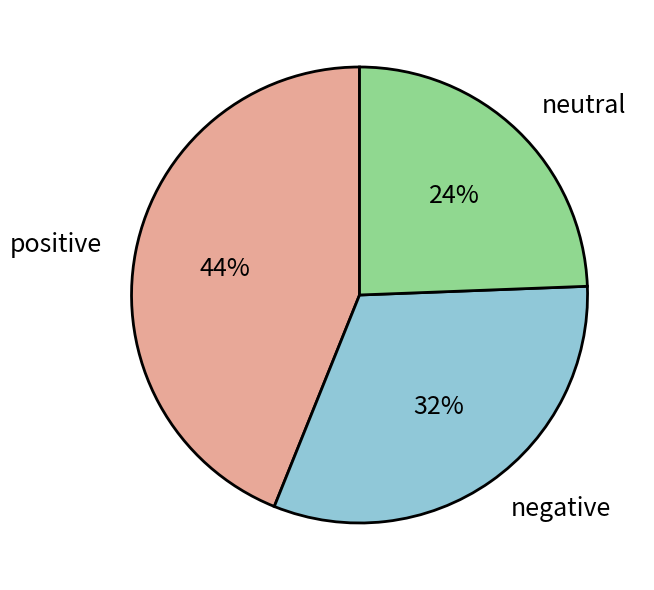

How many slices are in this pie chart?

3